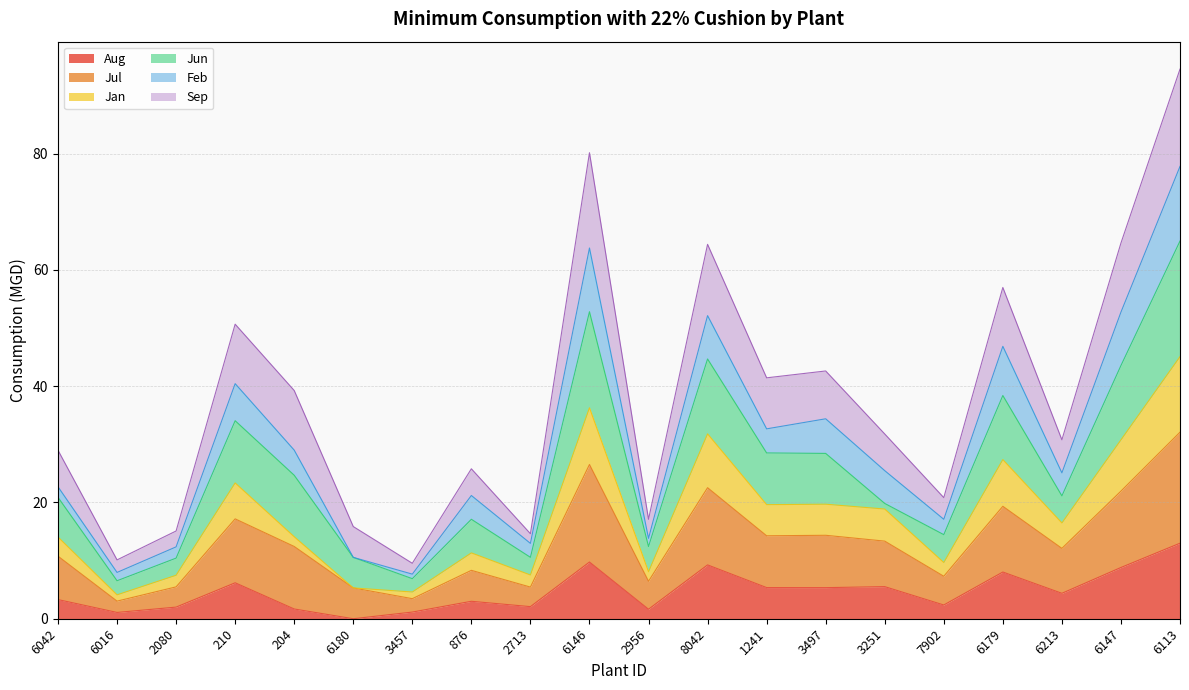

What is the label of the 19th point from the left?

6147